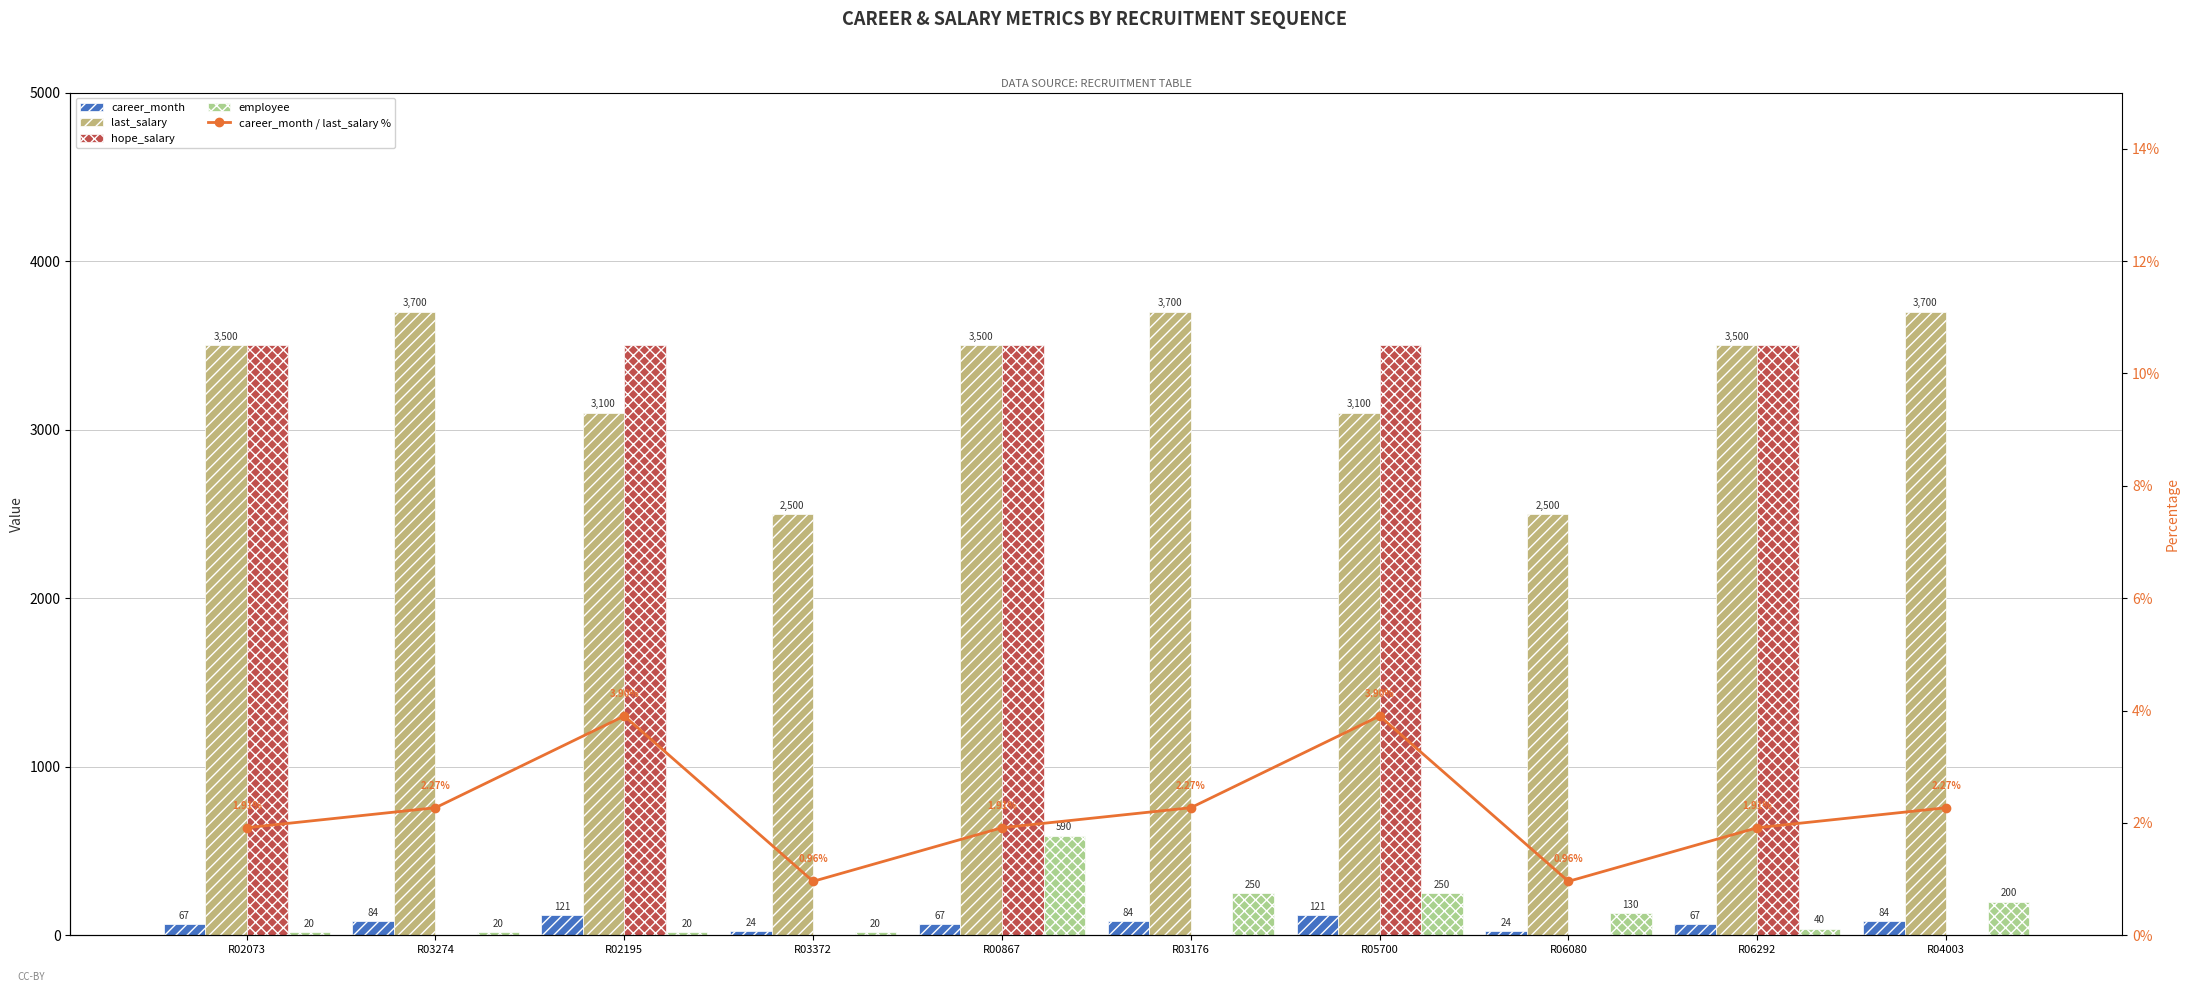

What is the minimum value for employee?

20.0